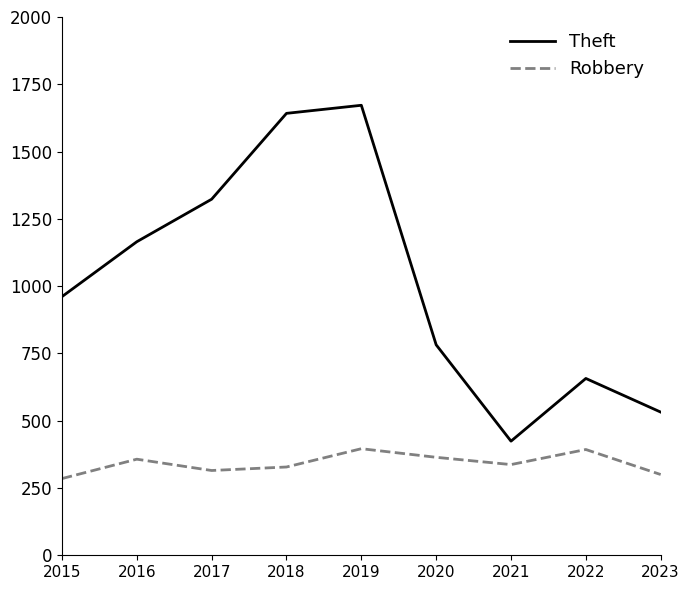

Read the Robbery value at 2018.

328